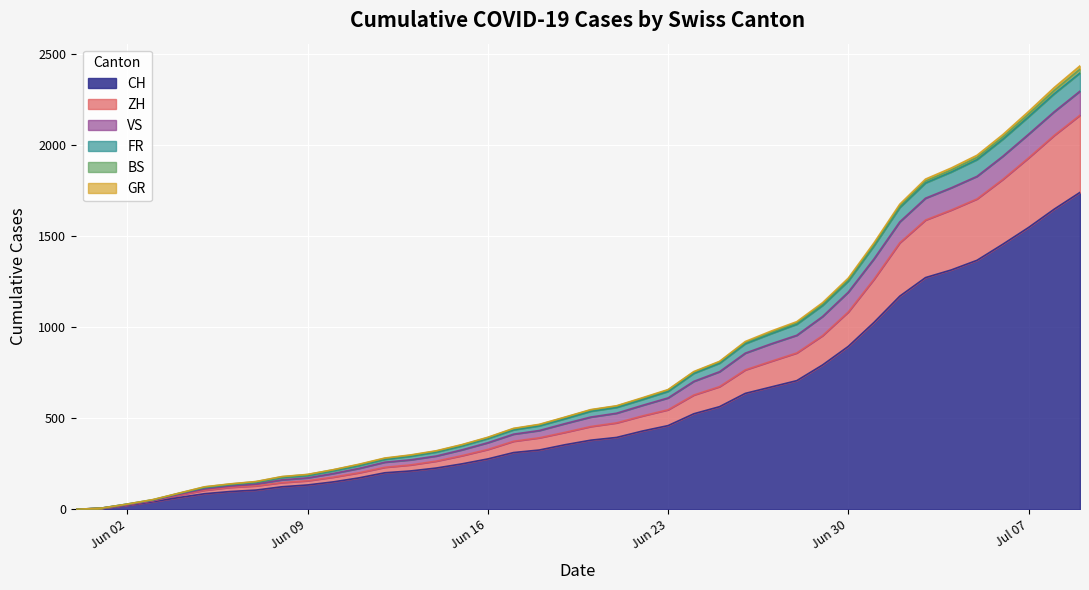

What is the maximum value for CH?

1741